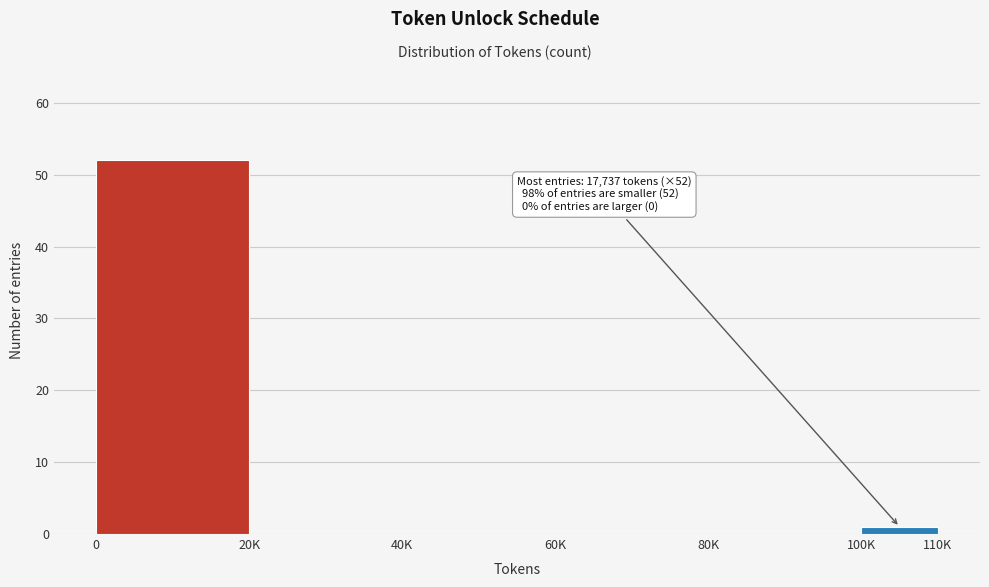

Reading right to left, list all the values displayed in this chart.

100K=1	80K=0	60K=0	40K=0	20K=0	0=52